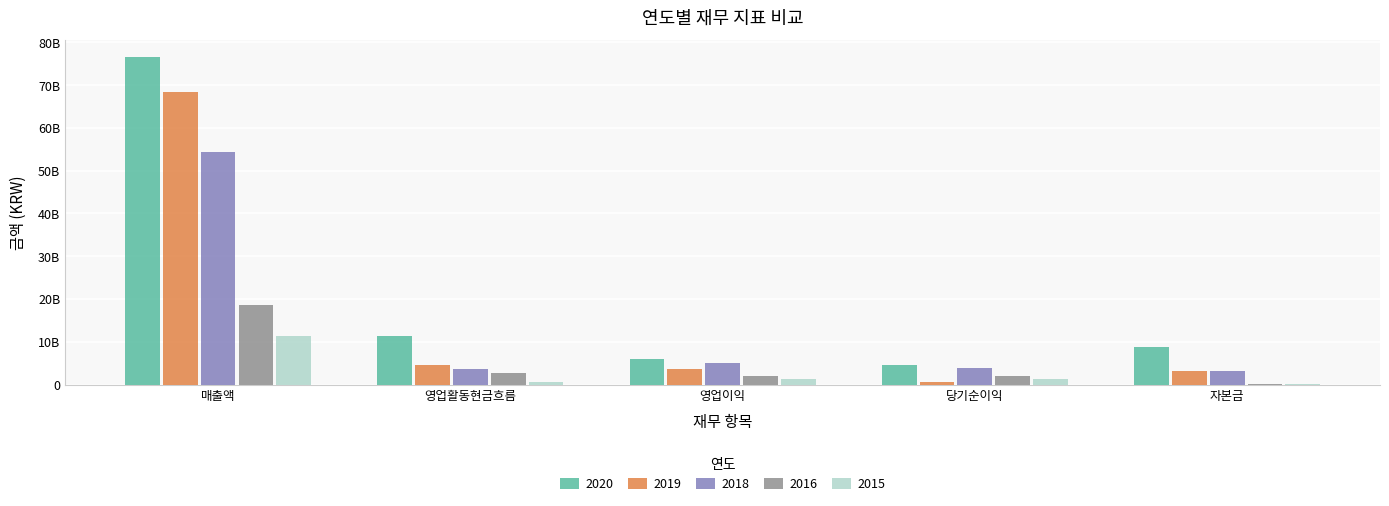

The value of 2015 at 매출액 is 2745016373. True or false?

False